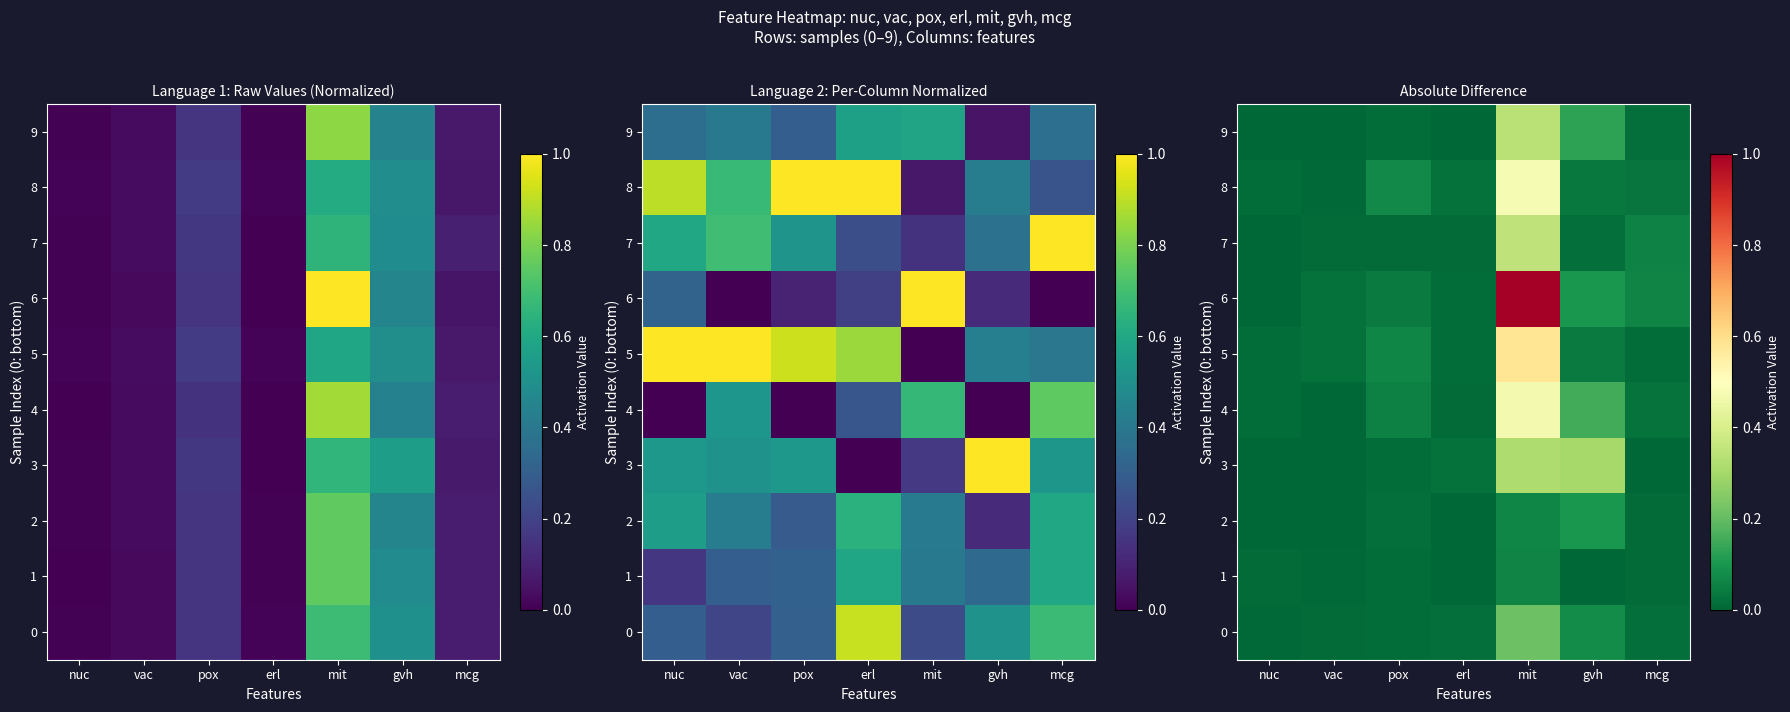

What is the difference between the 4 values at pox and vac?

0.1